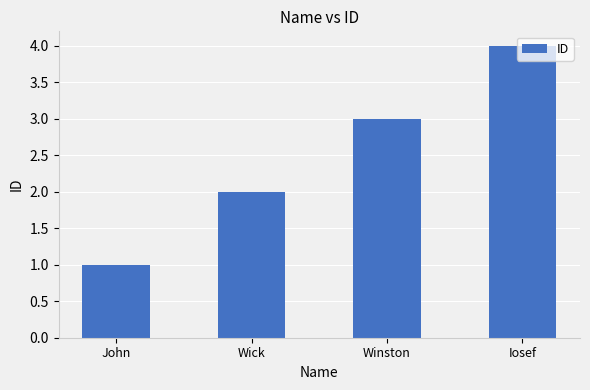

What is the difference between the values at Wick and Winston?

1